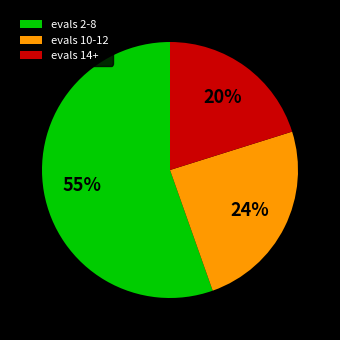

Count the number of slices in the pie.

3